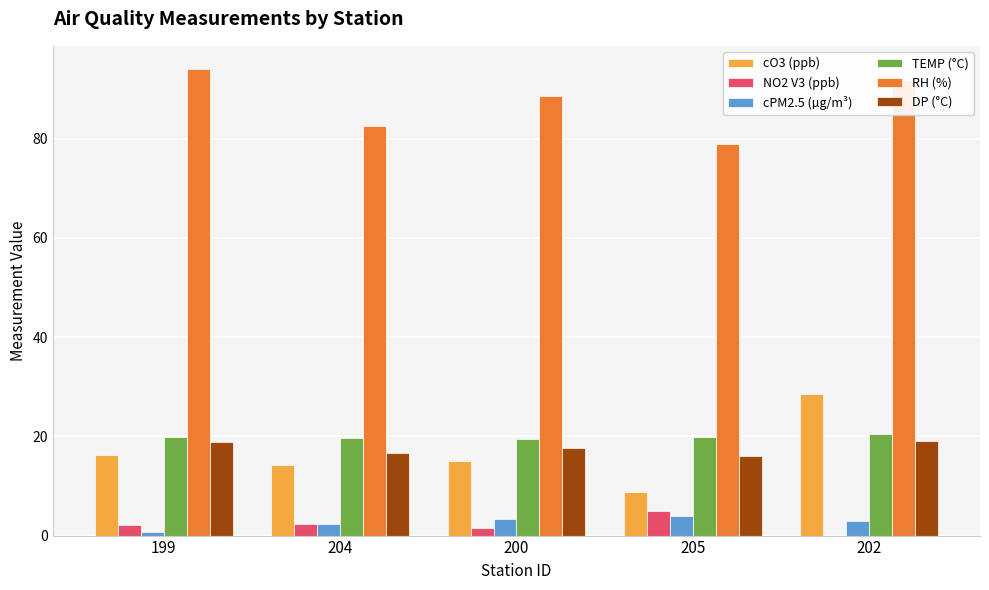

What is the approximate value of DP (°C) at 205?

16.0